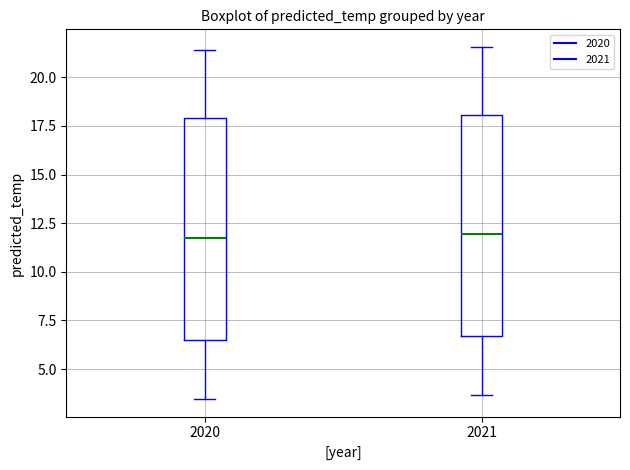

Reading left to right, transcribe this box plot: for each box, give where its median line is, the range the box spans, and where its two whiskers end, as read against the y-axis. The values are not printed on the chart, so give them approximately, as read against the axis.

2020: median 11.5, box 6.5 to 18.0, whiskers 3.5 to 21.5
2021: median 12.0, box 6.5 to 18.0, whiskers 3.5 to 21.5